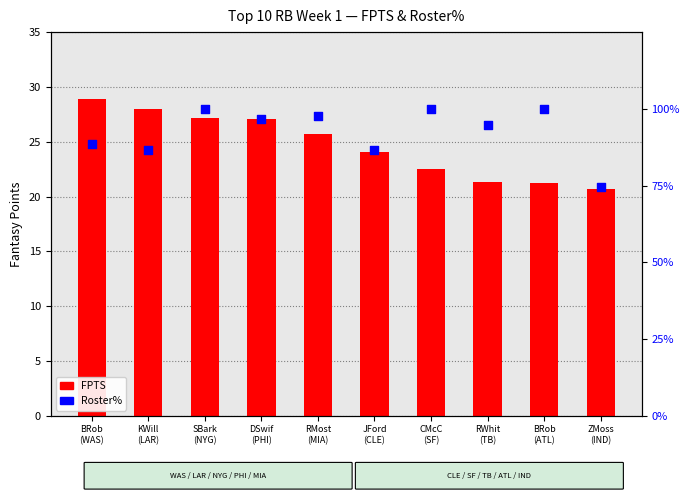

What are all the series names shown in the legend?

FPTS, ROST%